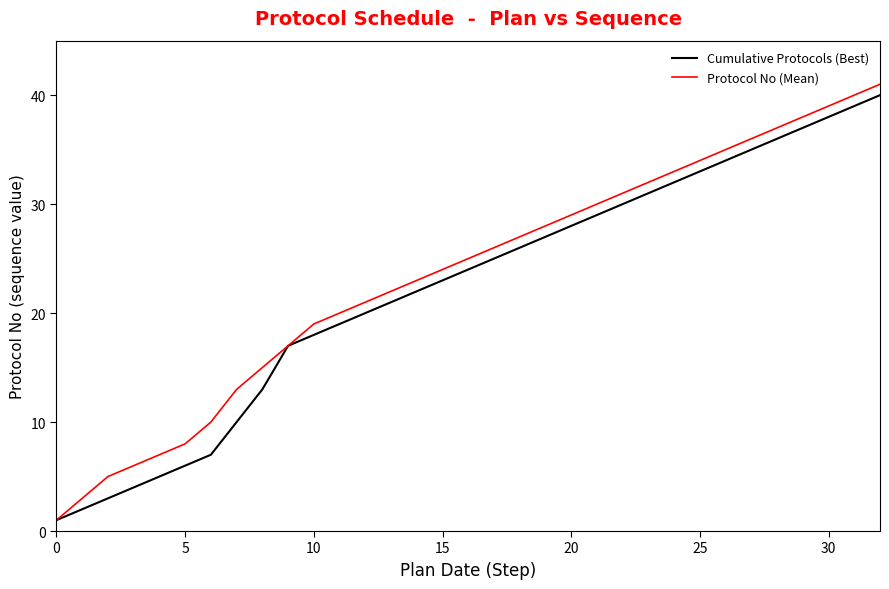

Which series has the largest range (max minus min)?

Protocol No (Mean)